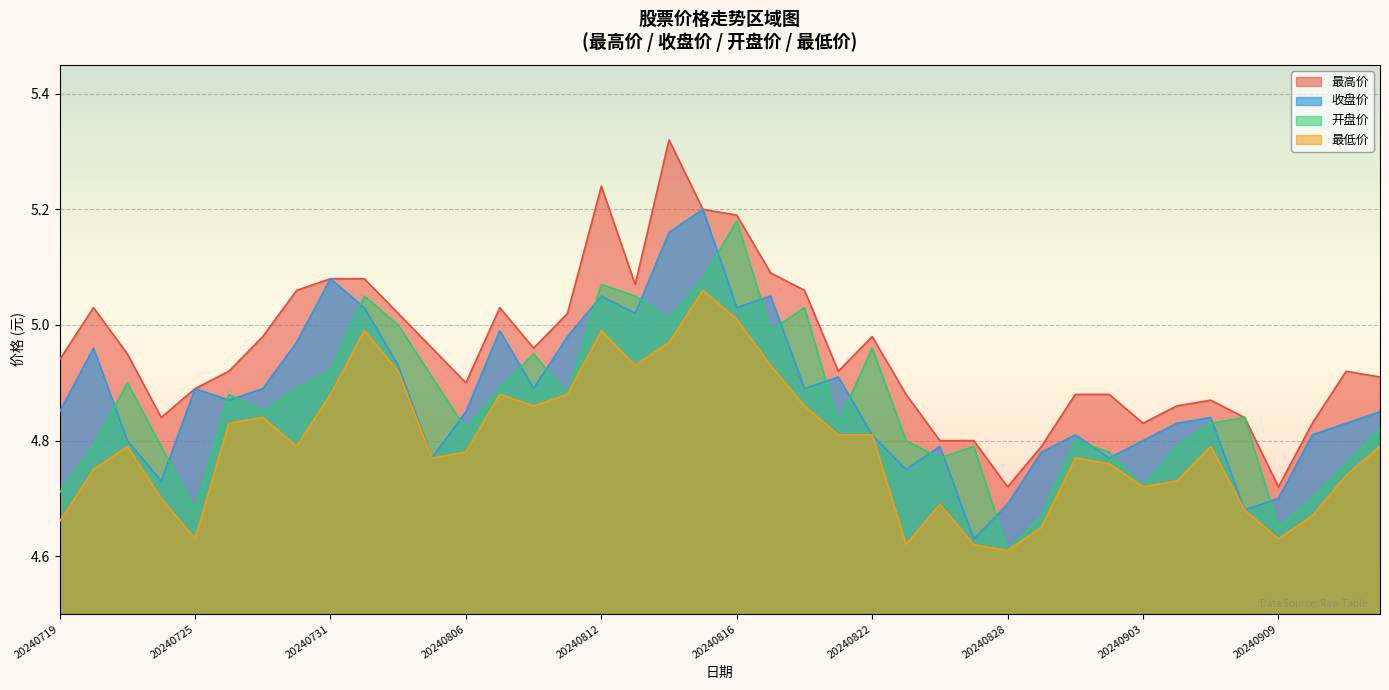

Read the 最低价 value at 20240819.

4.9